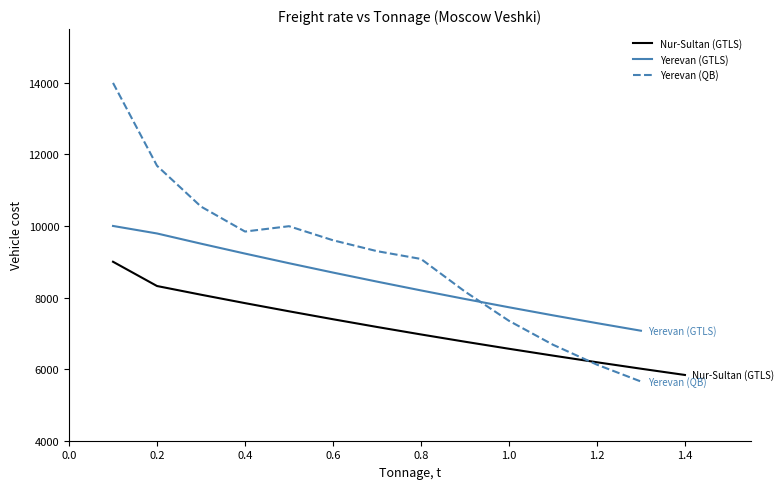

List the series in order of their peak value, highest first.

Yerevan (QB), Yerevan (GTLS), Nur-Sultan (GTLS)